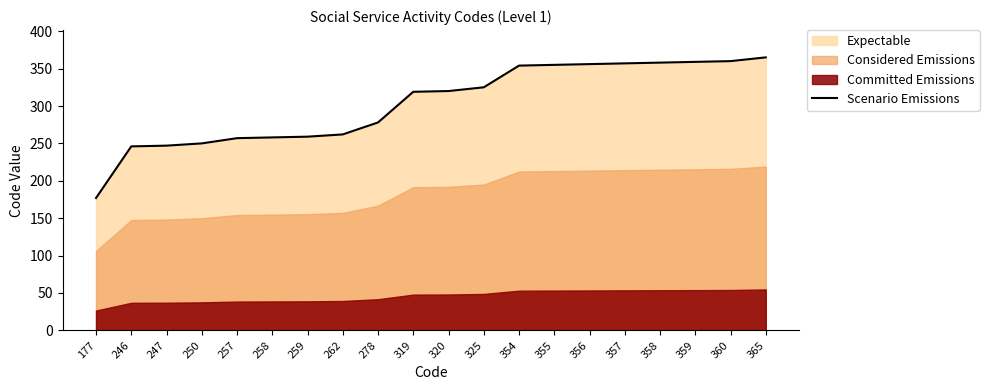

How many values are below 320?

10